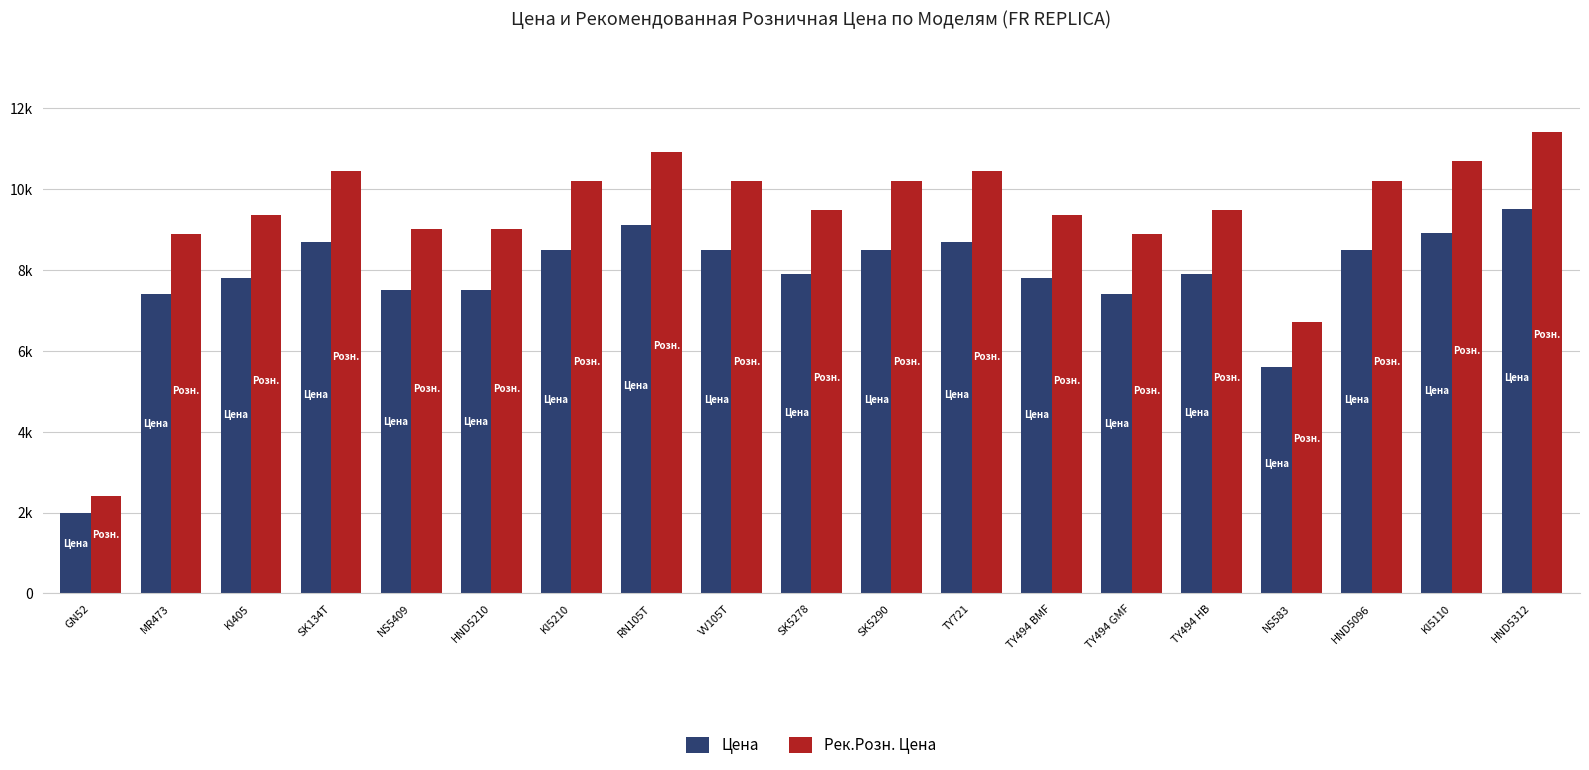

List the series in order of their peak value, lowest first.

Цена, Рек.Розн. Цена